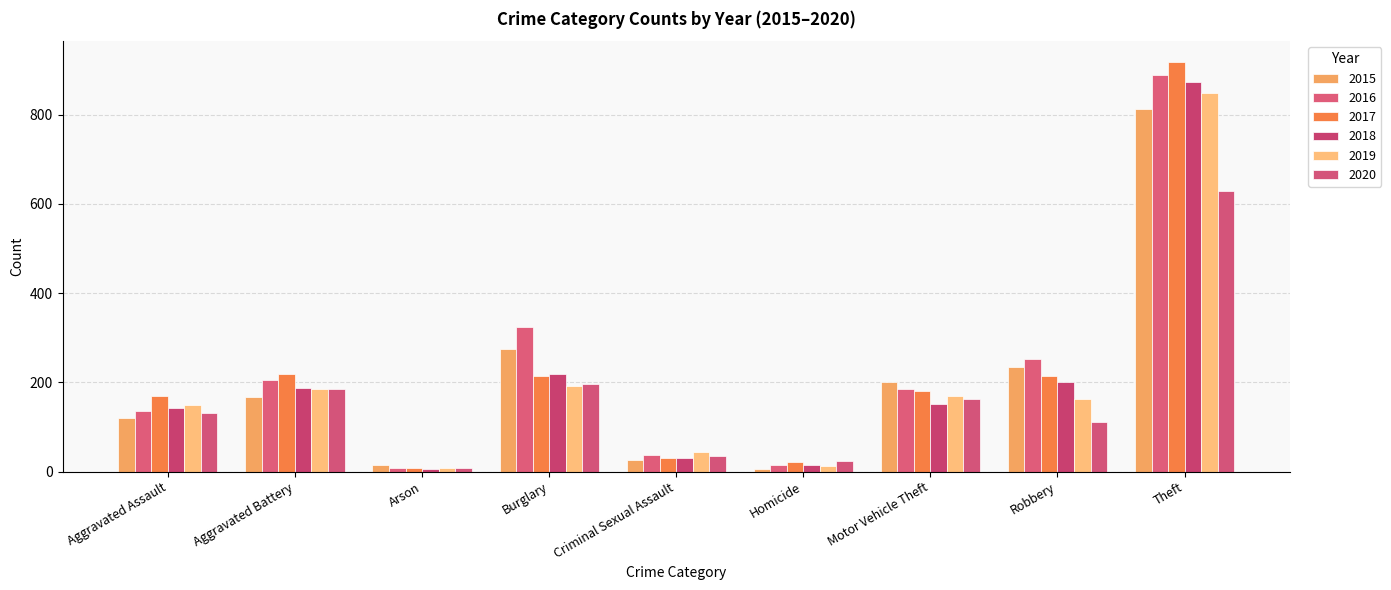

What is the sum of the 2015 values at Arson and Theft?

828